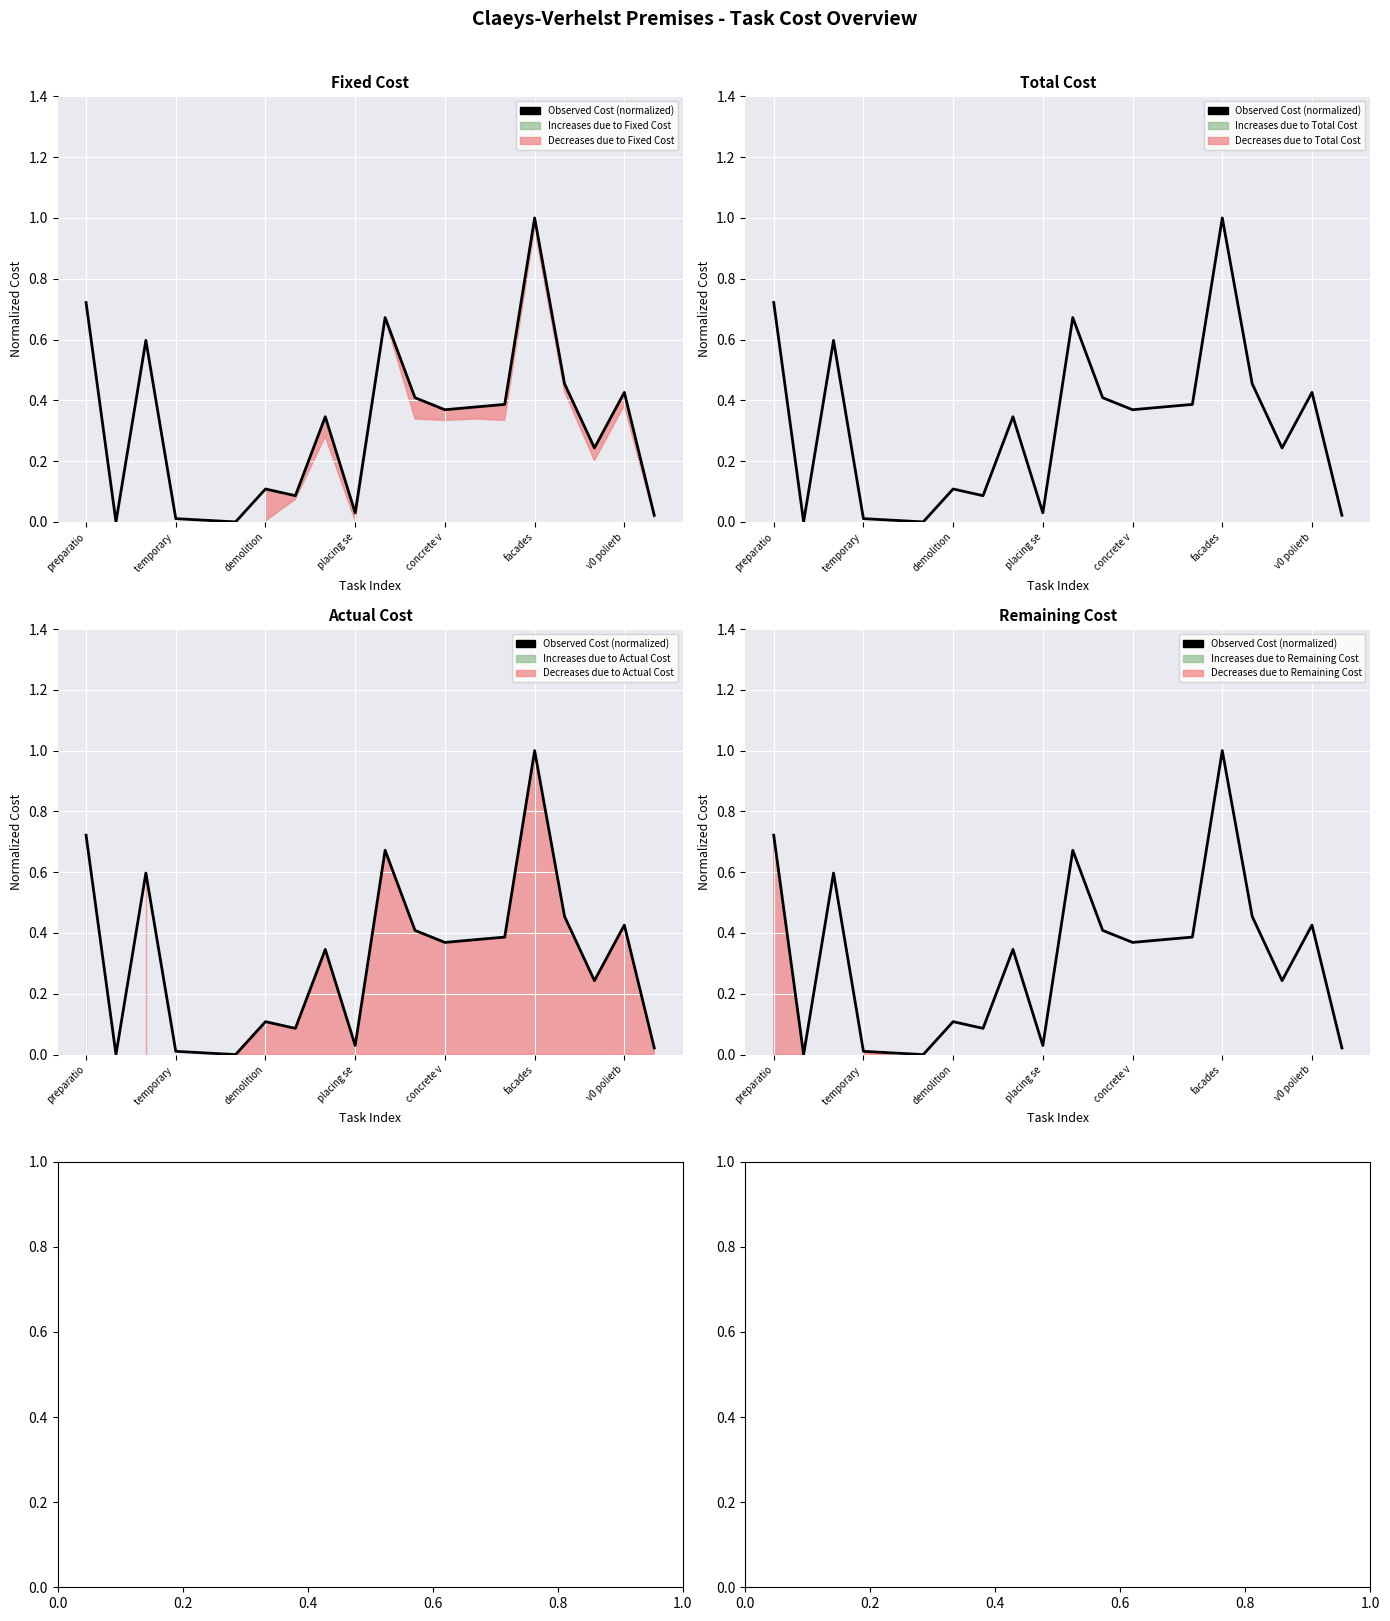

How many lines are shown in the chart?

1